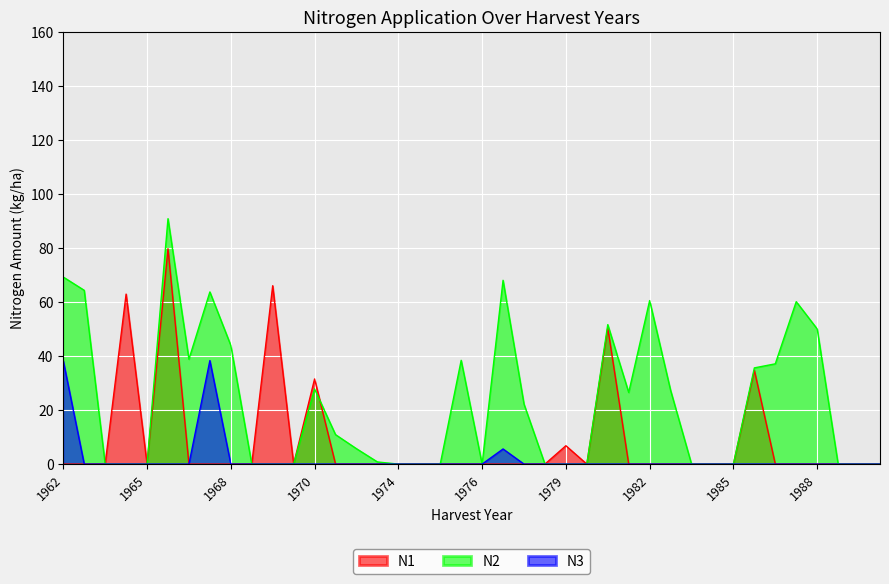

In N3, how many points are higher than both neighbors (excluding endpoints)?

2